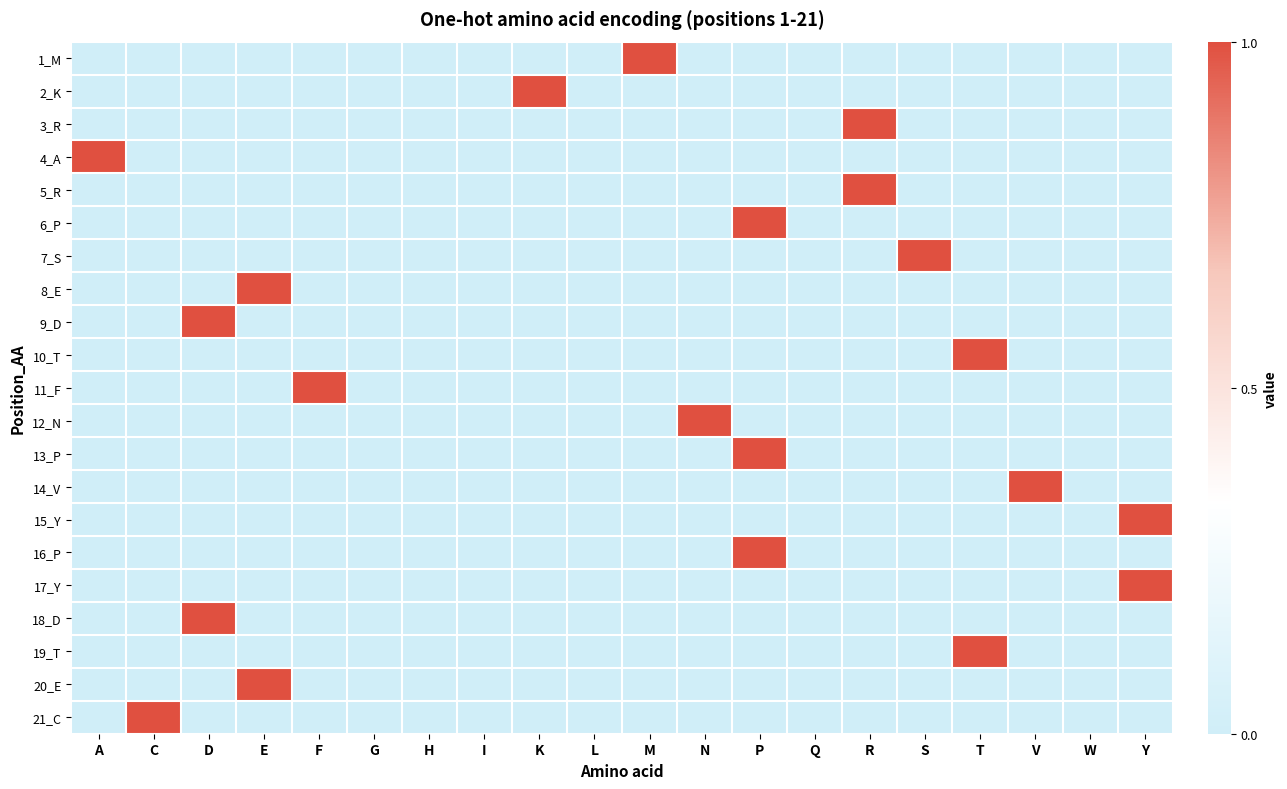

At which category does the chart reach its minimum across all series?

A